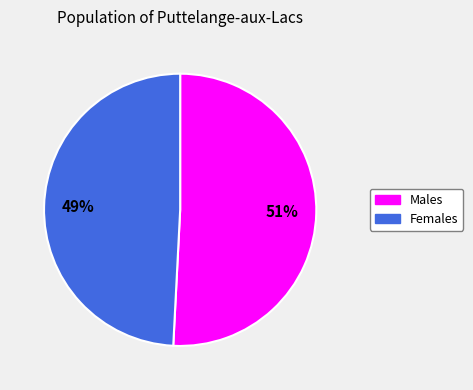

Is there any slice that represents more than half of the pie?

Yes